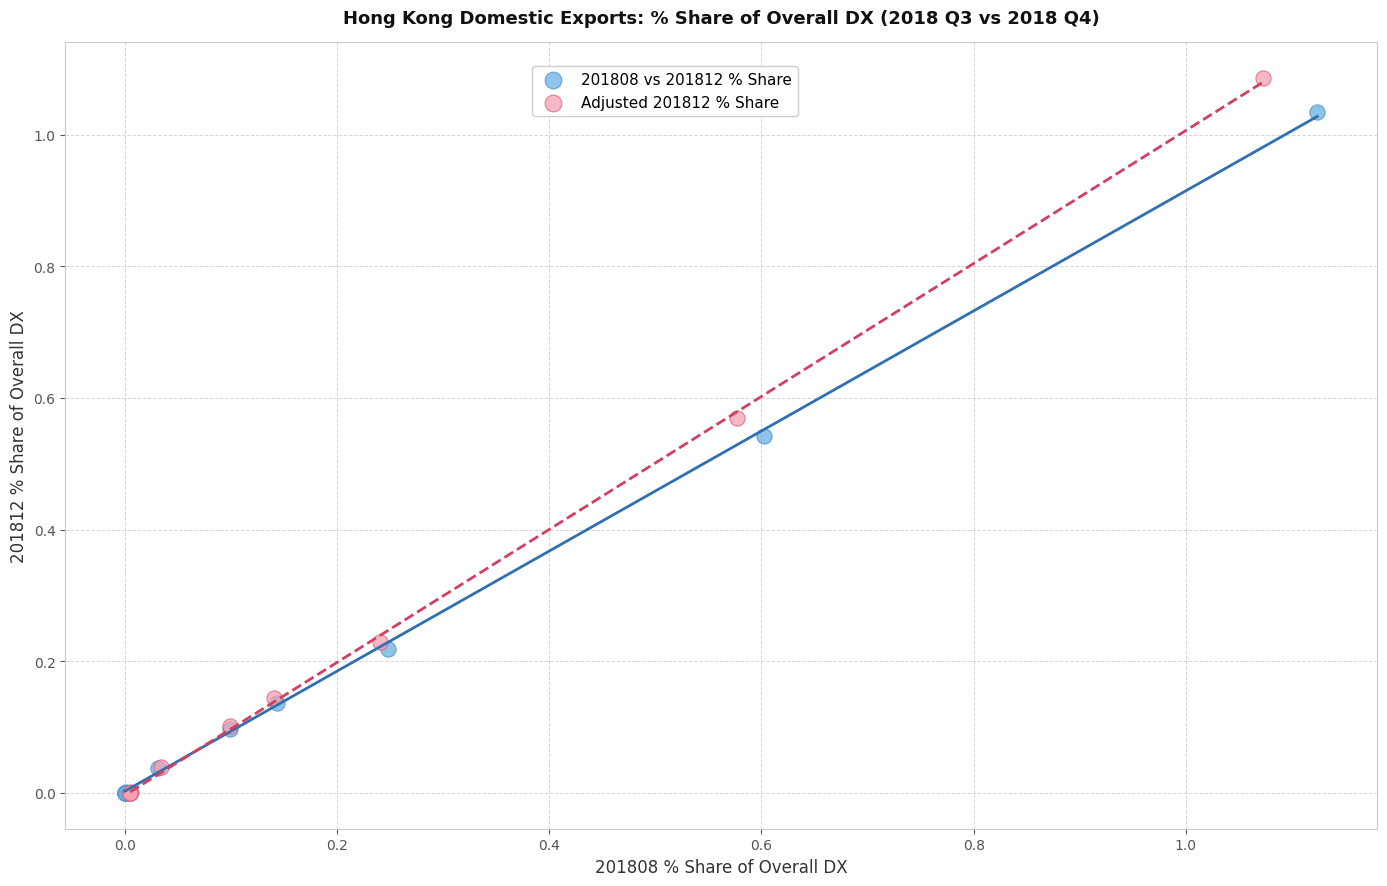

Which series reaches the maximum Y coordinate?

Adjusted 201812 % Share